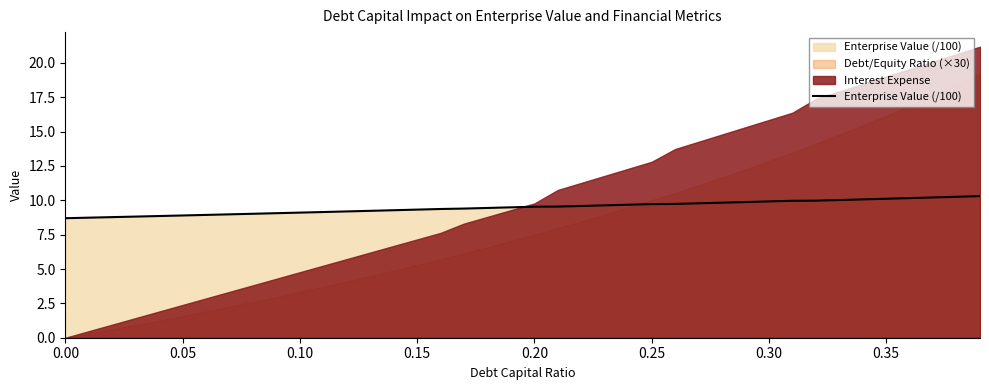

How many values exceed 9?

32